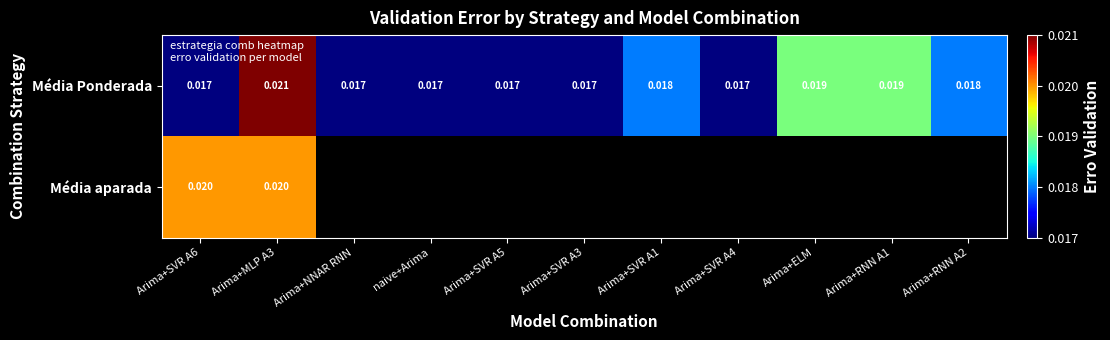

What is the sum of all Média Ponderada values?

0.2